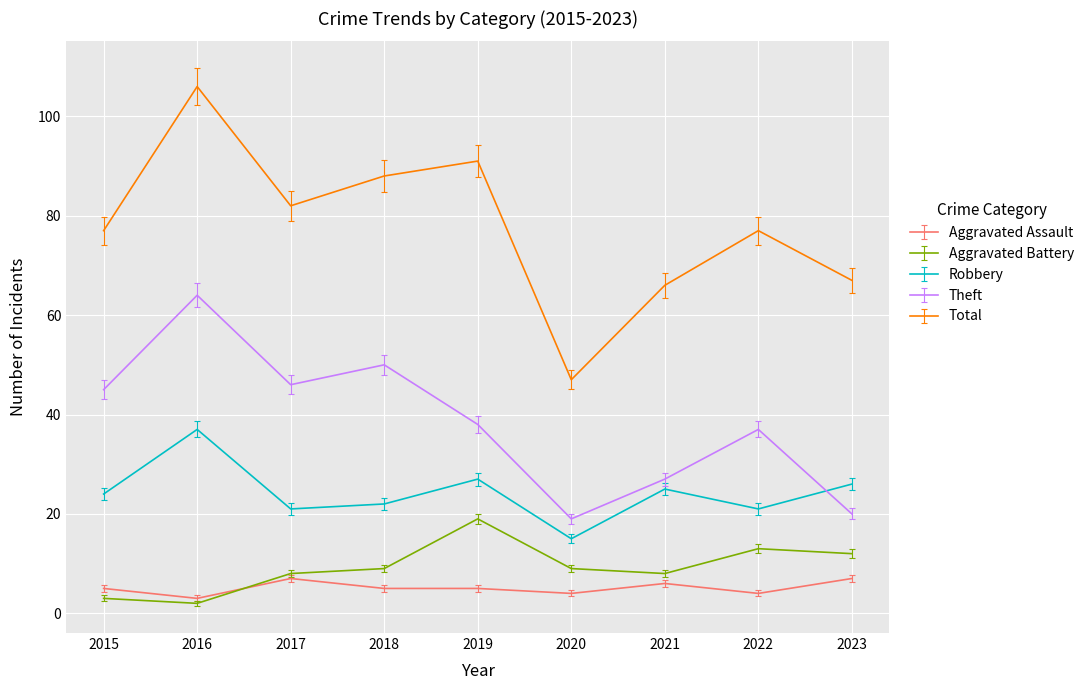

Which series has the largest total across all categories?

Total